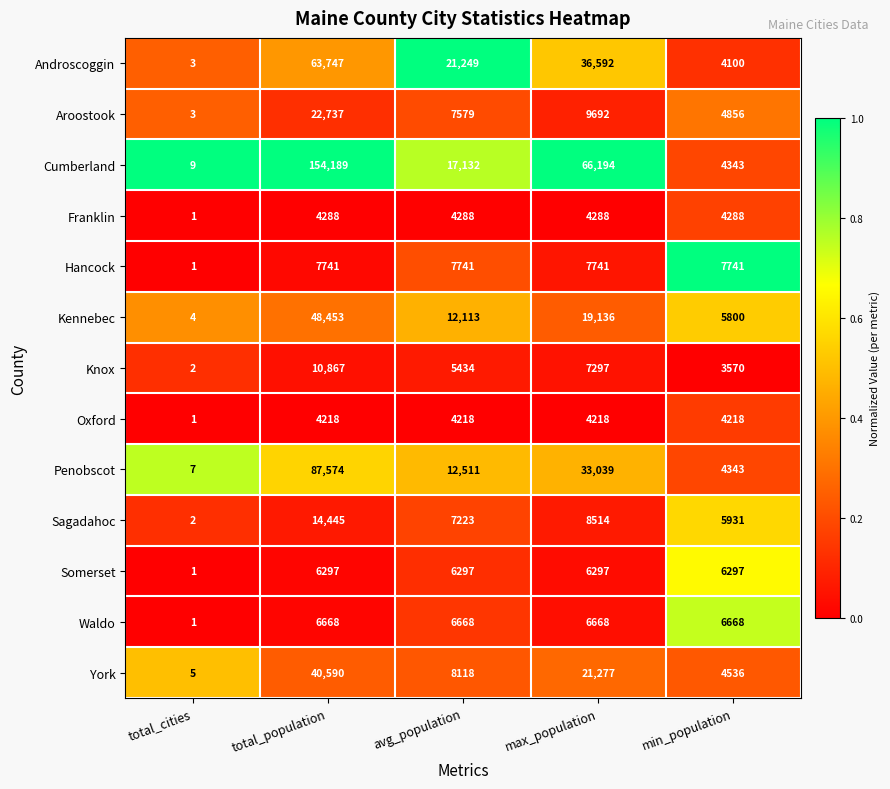

What is the difference between the second highest and second lowest values in the Androscoggin series?

32492